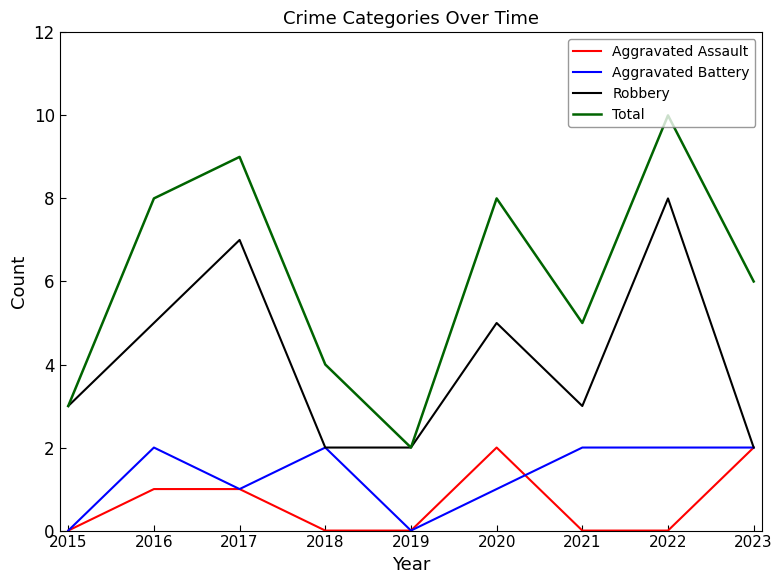

At 2022, list the series in order from smallest to largest.

Aggravated Assault, Aggravated Battery, Robbery, Total